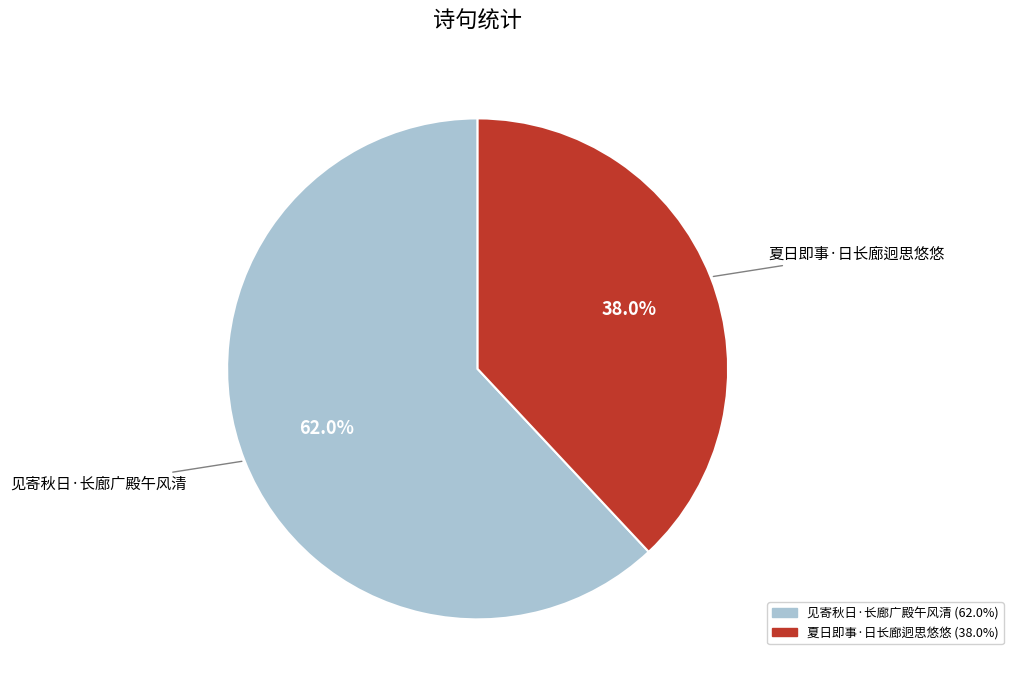

What percentage is the 夏日即事·日长廊迥思悠悠 slice, to the nearest percent?

38%